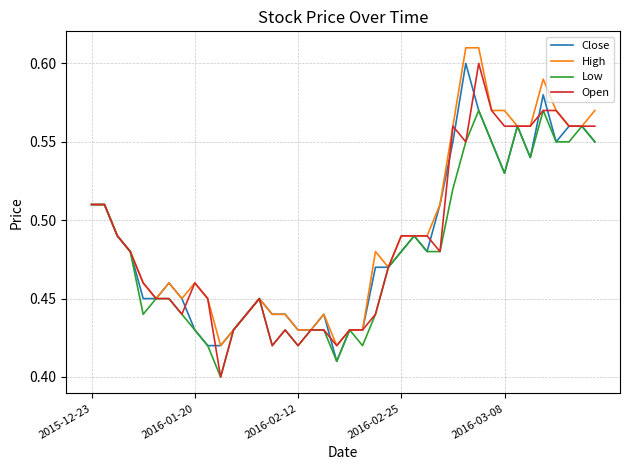

Is this an area chart (filled region under the line)?

No